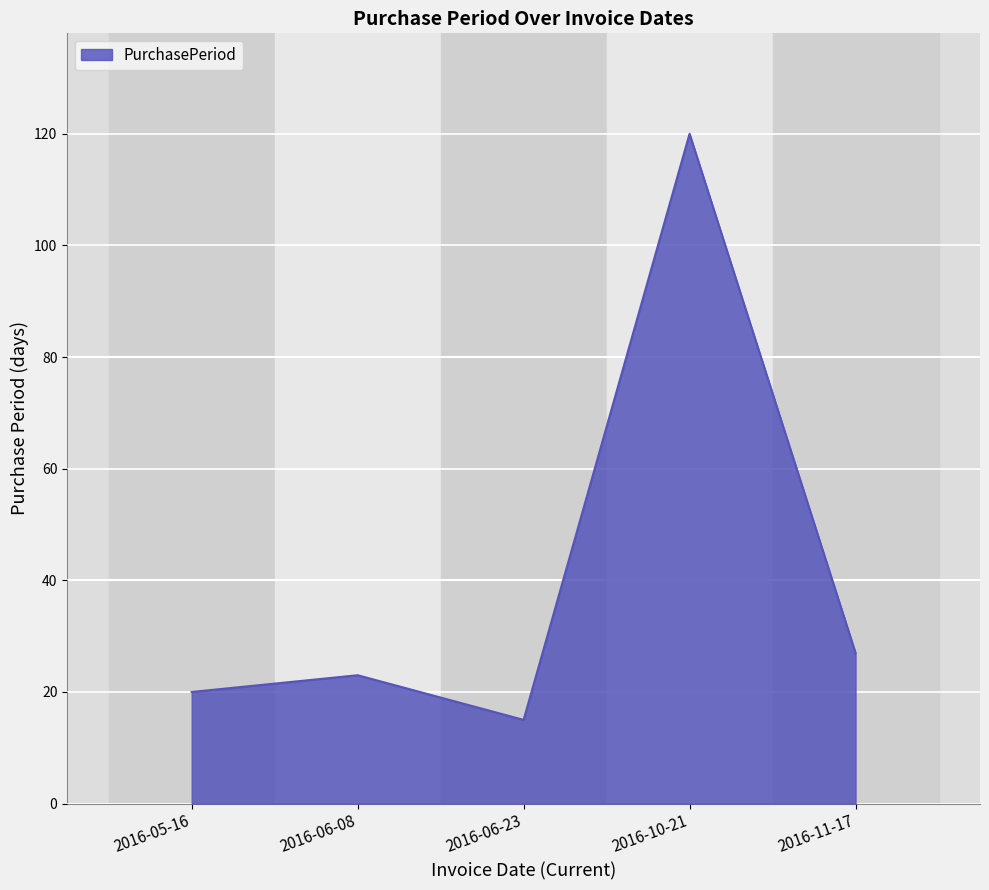

How many categories are shown in the chart?

5